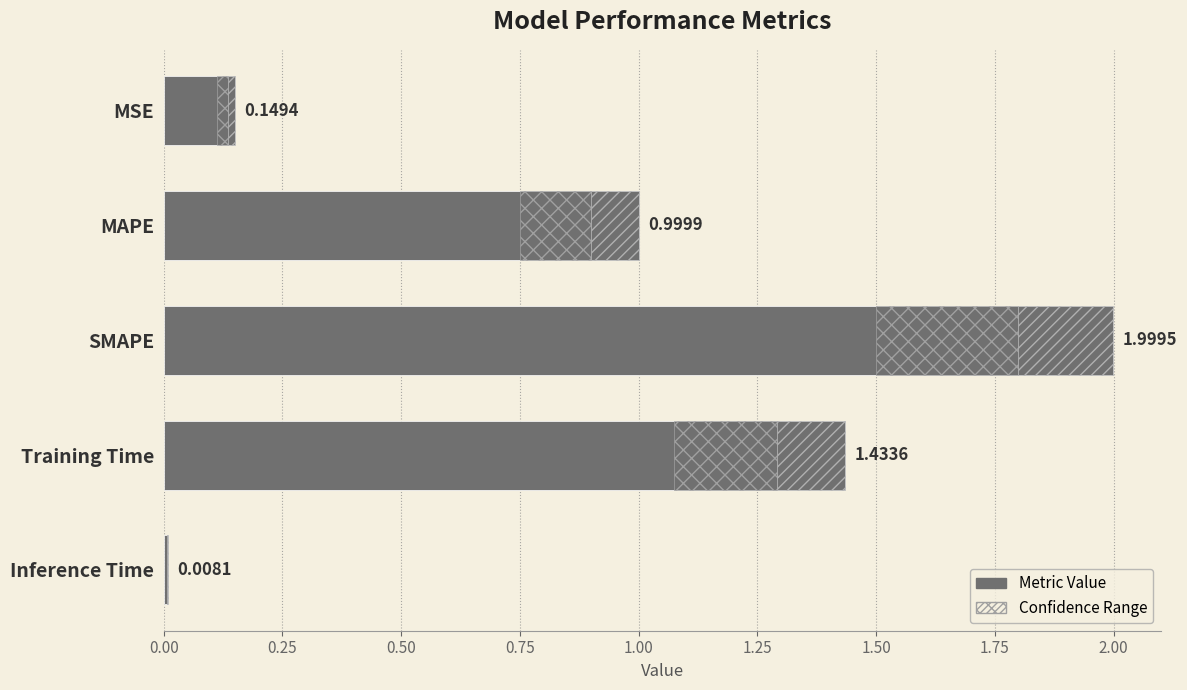

What is the greatest value displayed?

2.0